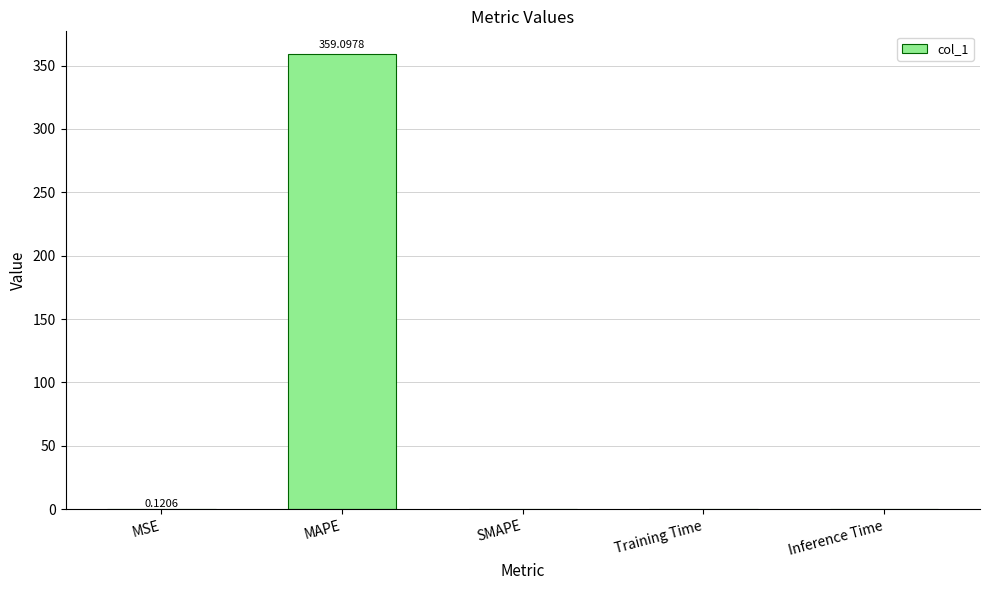

Which category has the highest value across all series?

MAPE